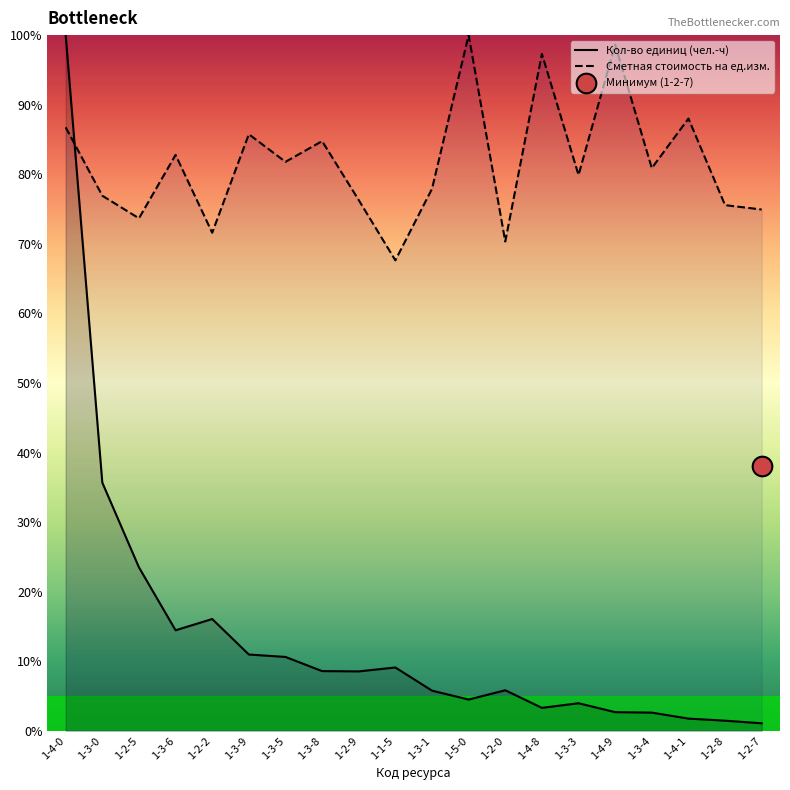

At which category is the sum across all series the highest?

1-4-0